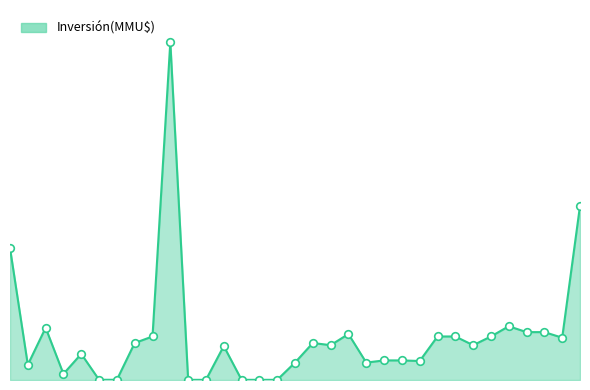

Is this an area chart (filled region under the line)?

Yes